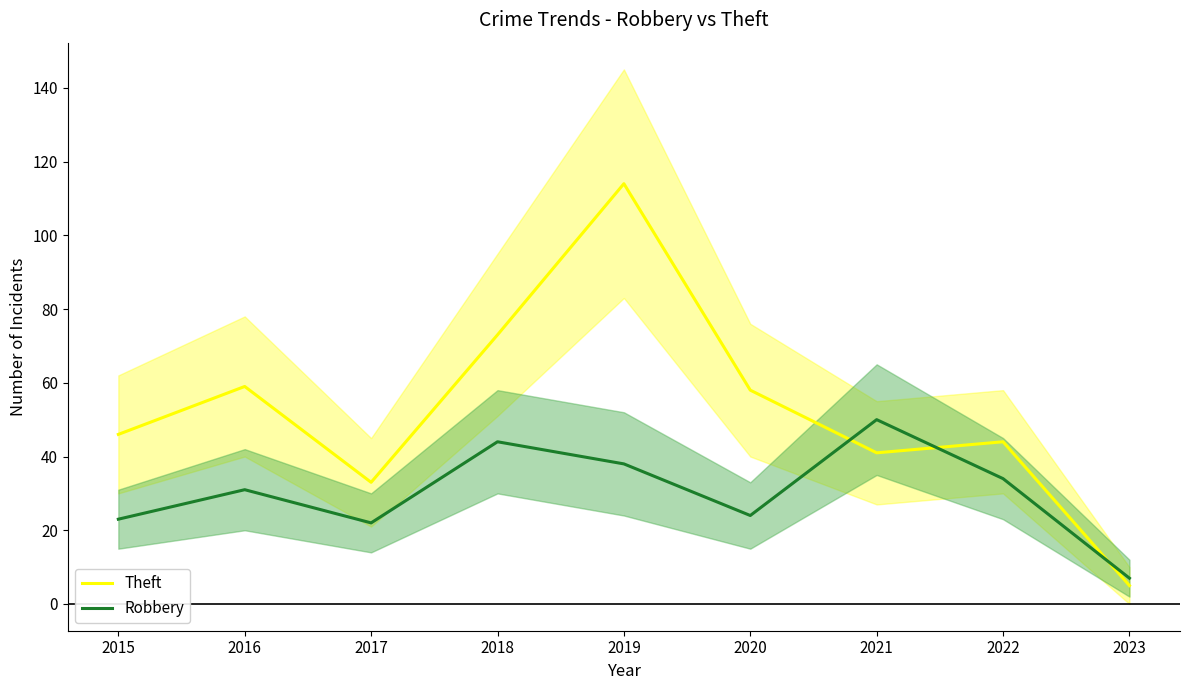

What is the greatest value displayed?

114